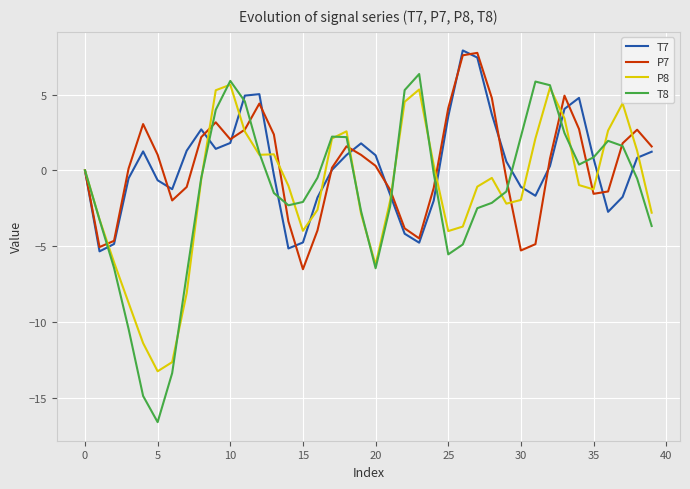

Which series has the largest range (max minus min)?

T8